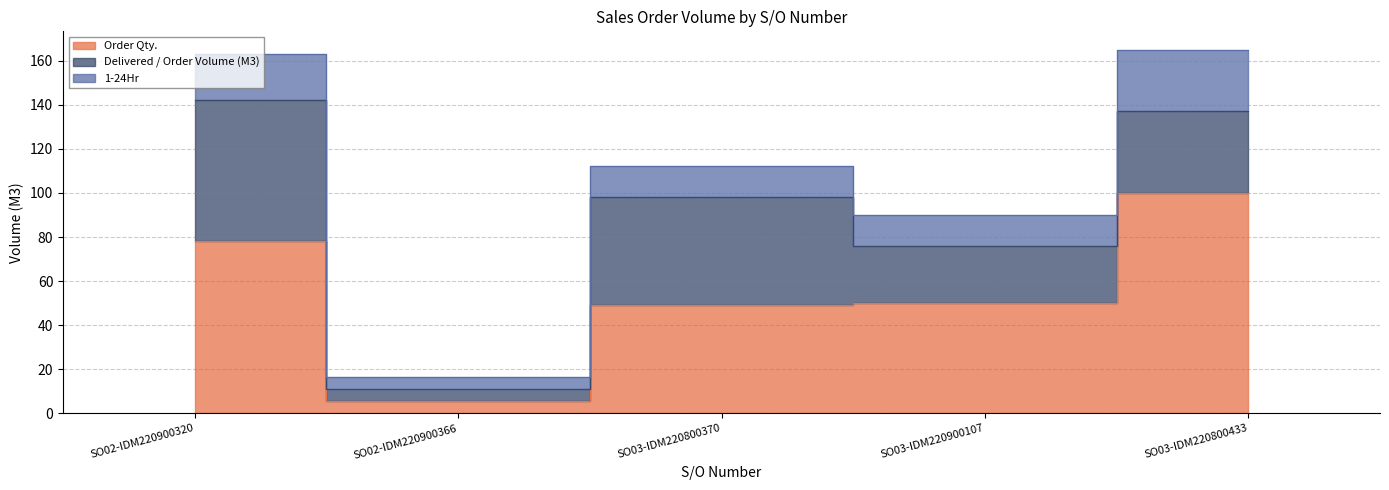

What is the label of the 1st point from the left?

SO02-IDM220900320